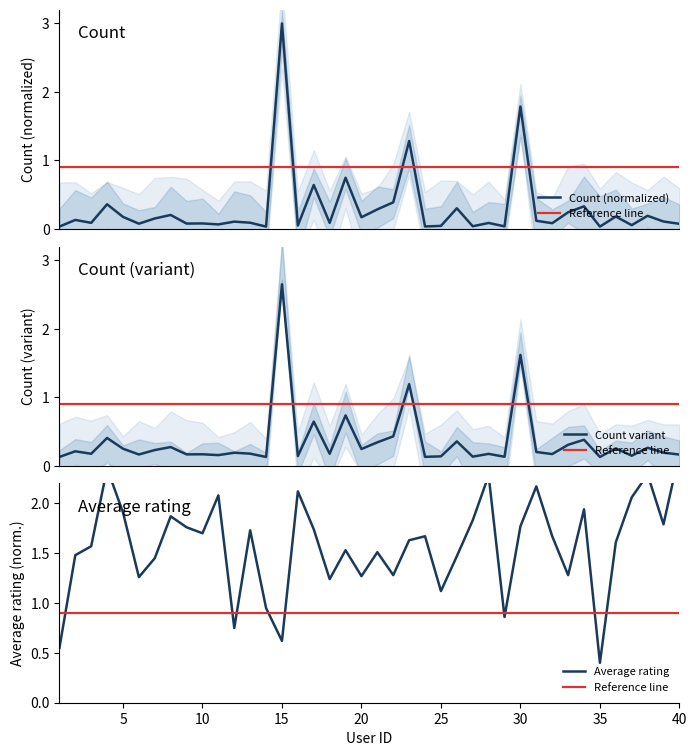

Which series has the widest spread of values?

count